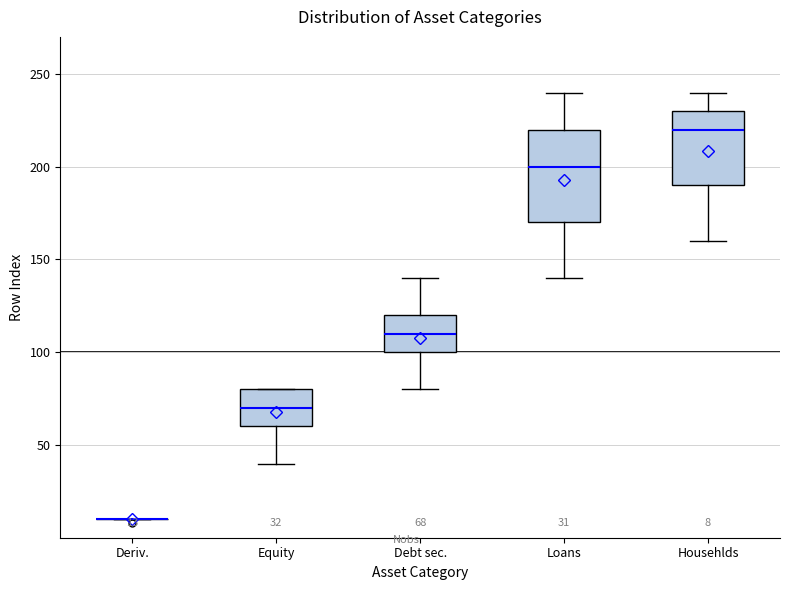

Comparing the boxes themselves (not the whiskers), which one is the tallest?

Loans